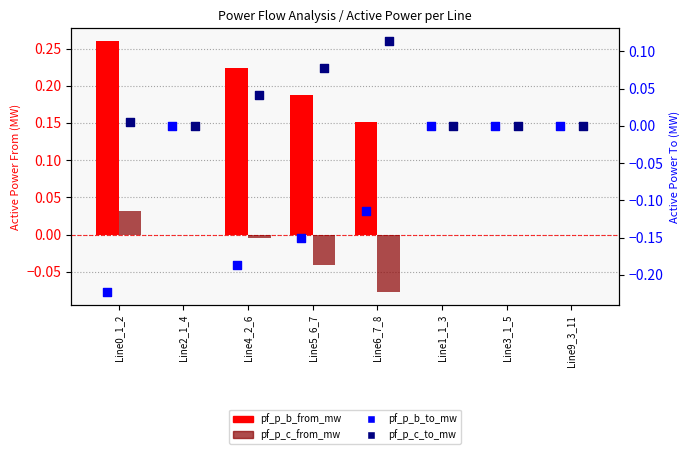

Is the value of pf_p_b_to_mw at Line6_7_8 greater than the value of pf_p_c_to_mw at Line0_1_2?

No